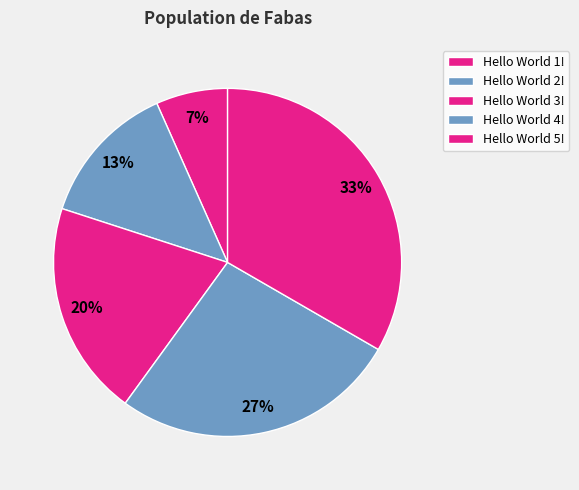

Is there a majority slice in this chart?

No